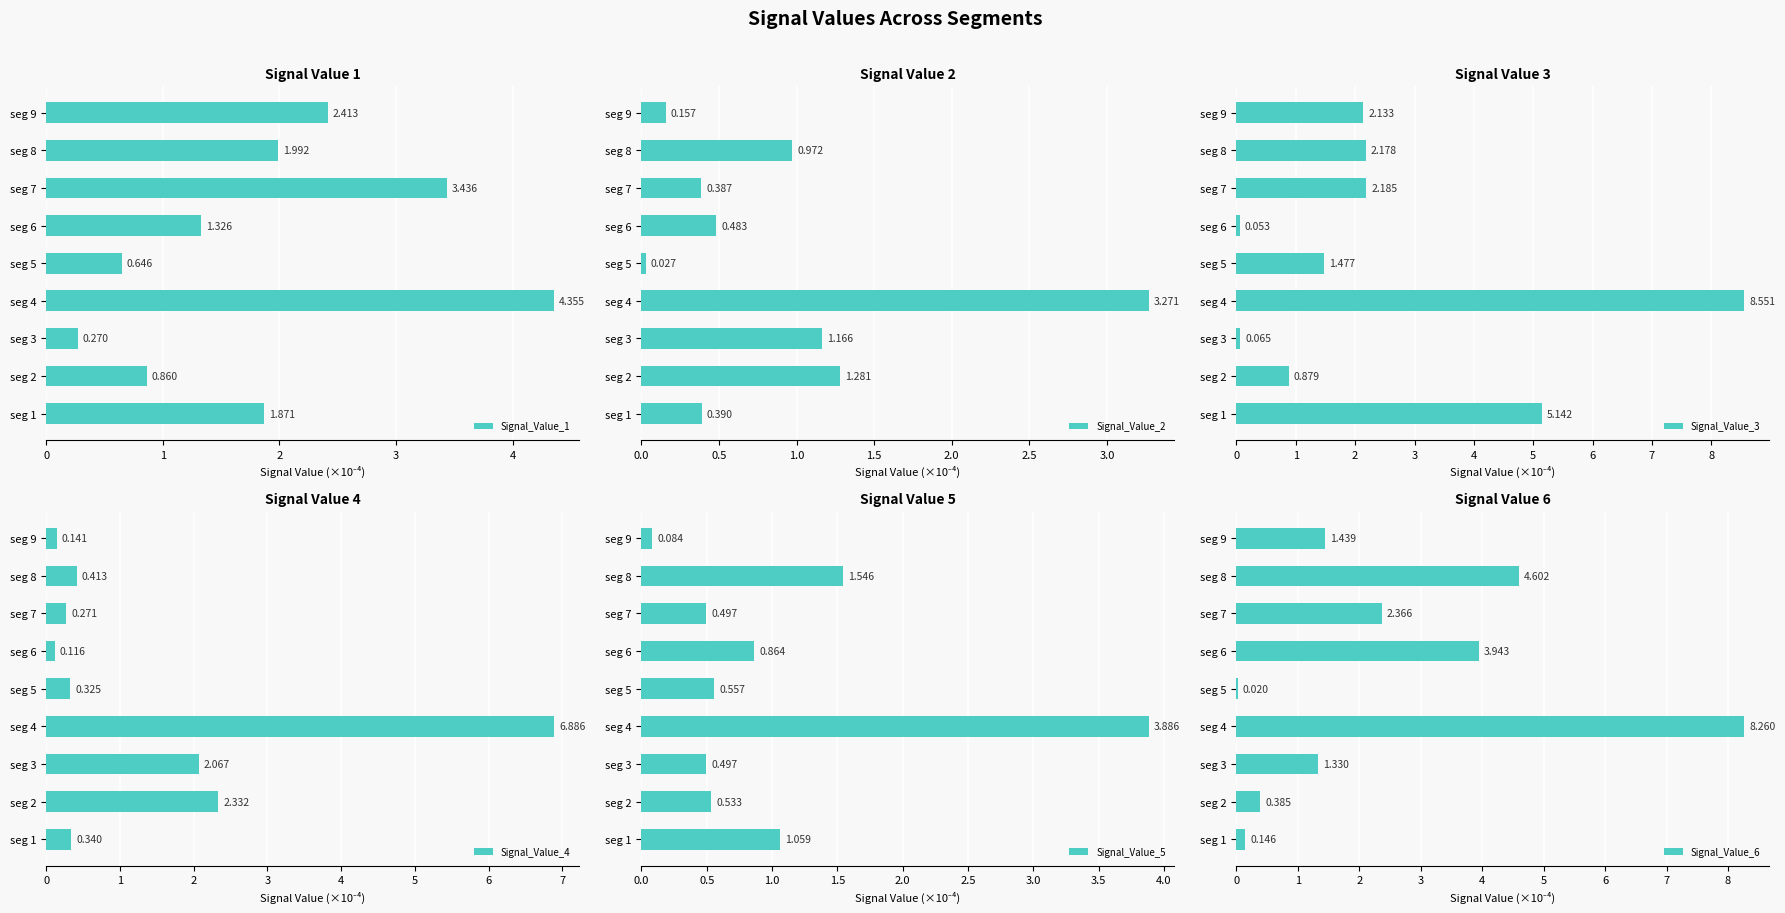

At which category is the sum across all series the highest?

seg 4